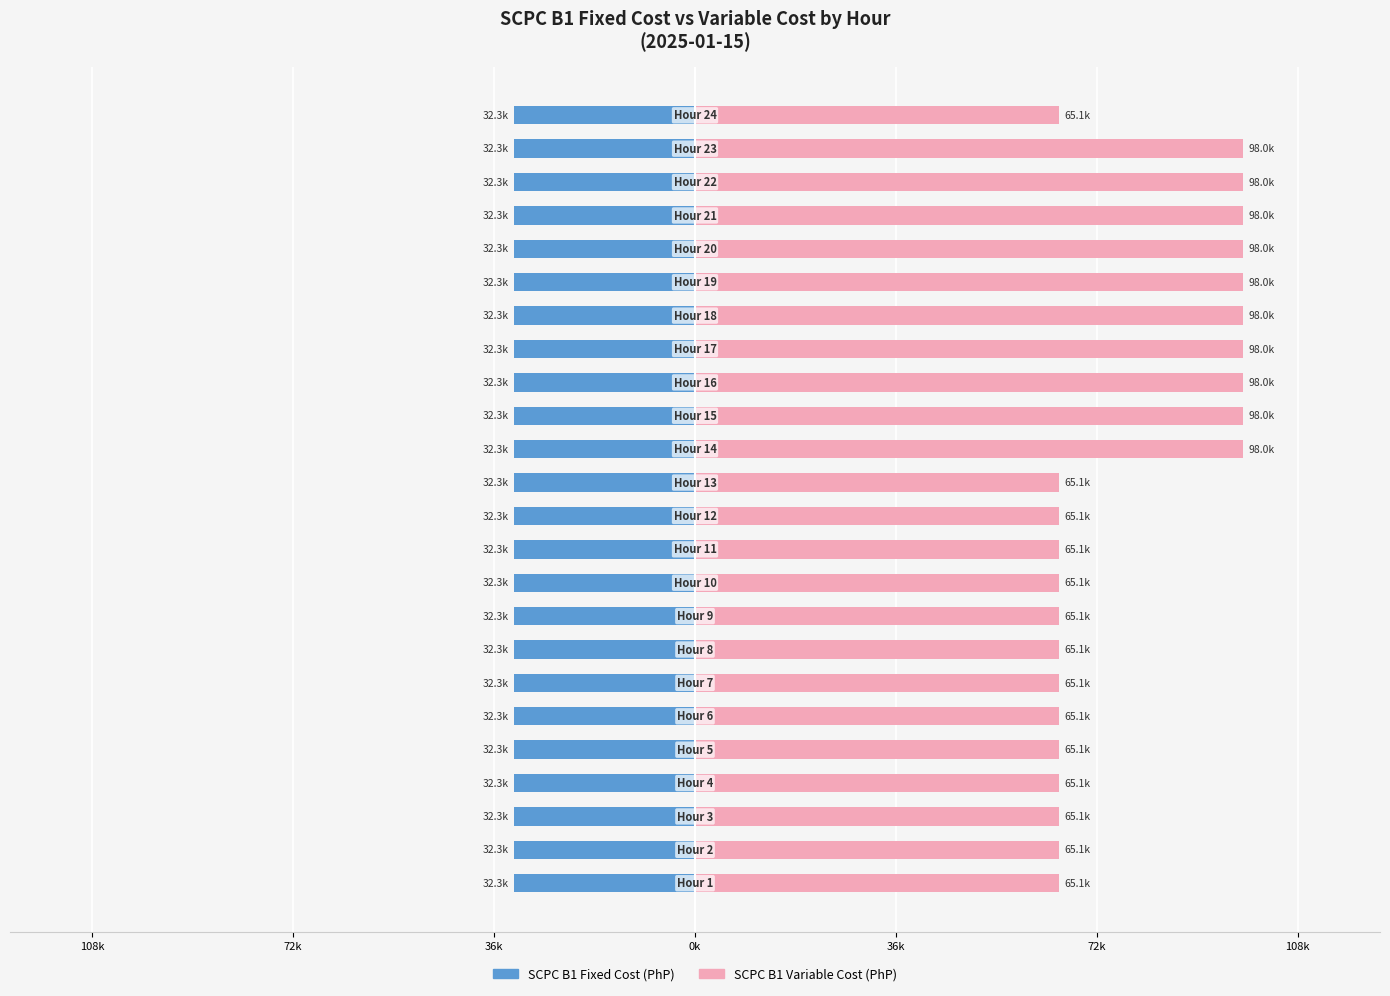

Is the value of SCPC B1 Variable Cost (PhP) at 13 greater than the value of SCPC B1 Fixed Cost (PhP) at 10?

Yes